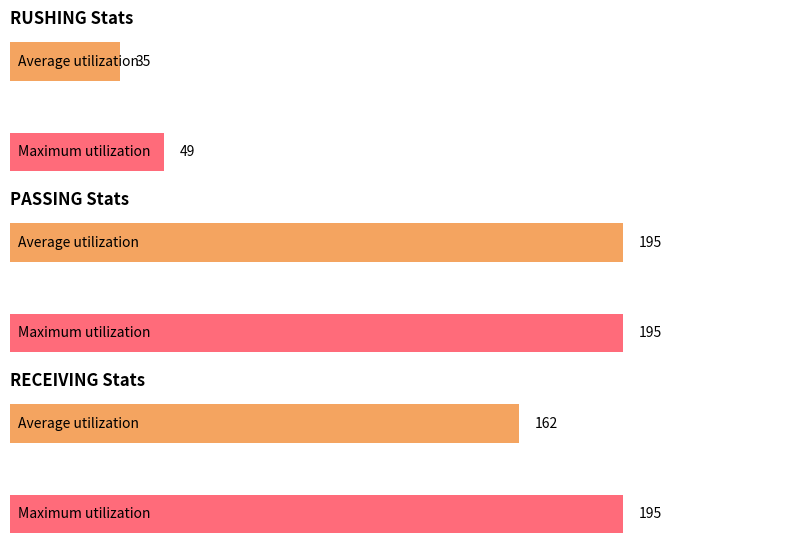

Are the bars horizontal?

Yes